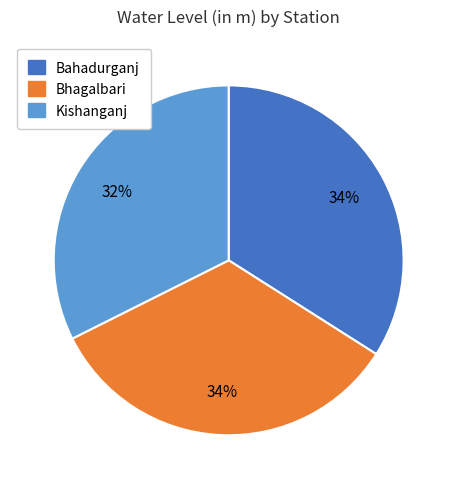

Is there any slice that represents more than half of the pie?

No